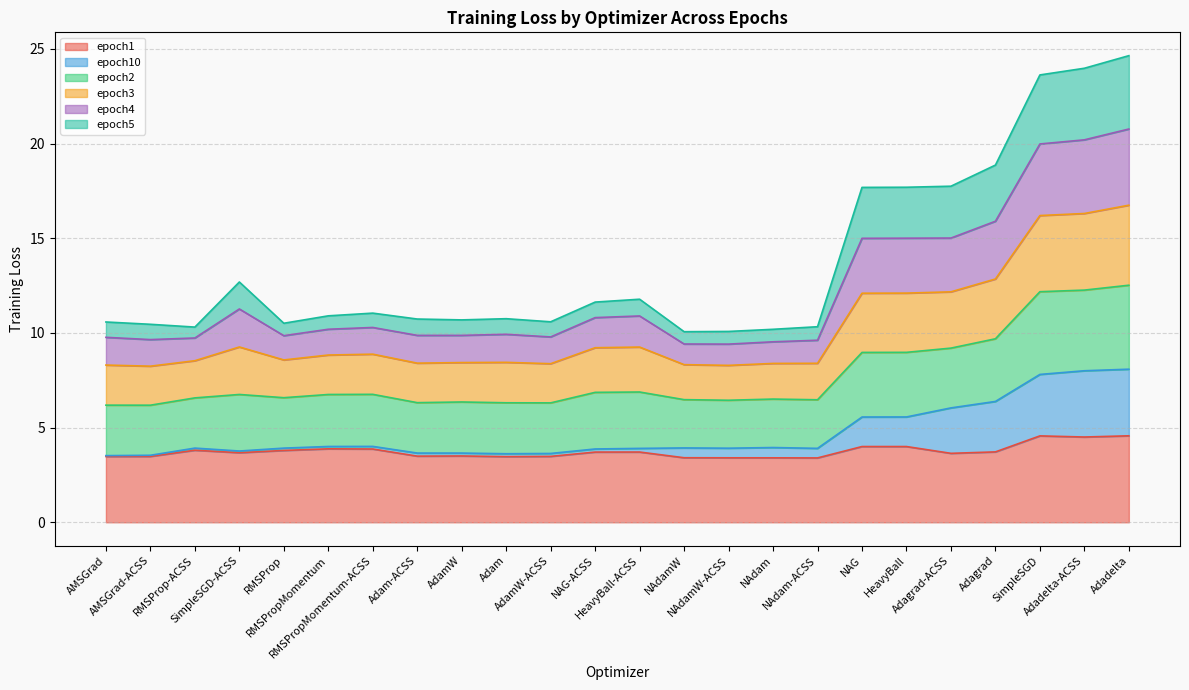

At which label does epoch3 reach its minimum?

NAdamW-ACSS